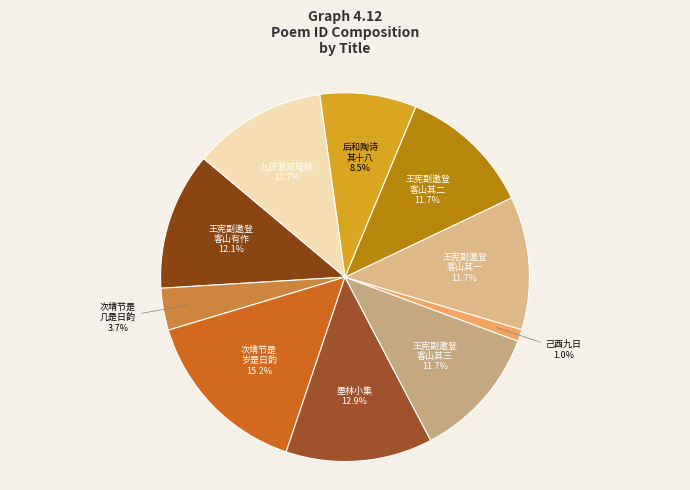

How many slices are in this pie chart?

10